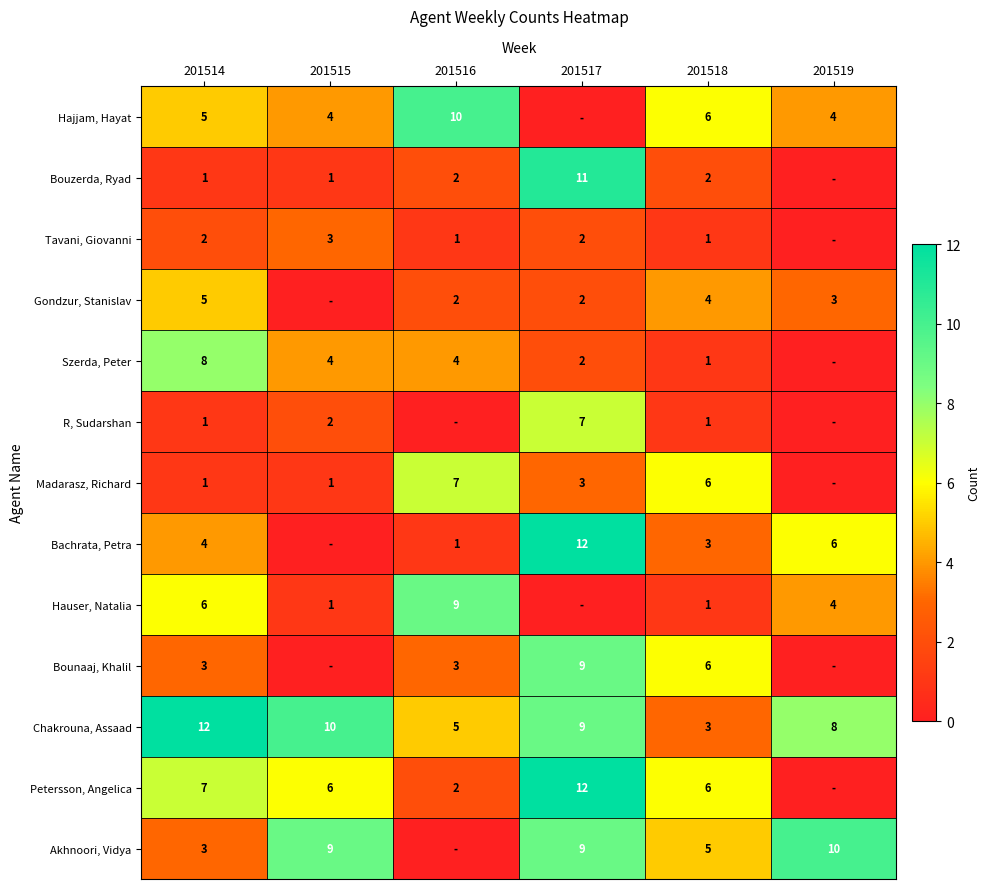

What is the greatest value displayed?

12